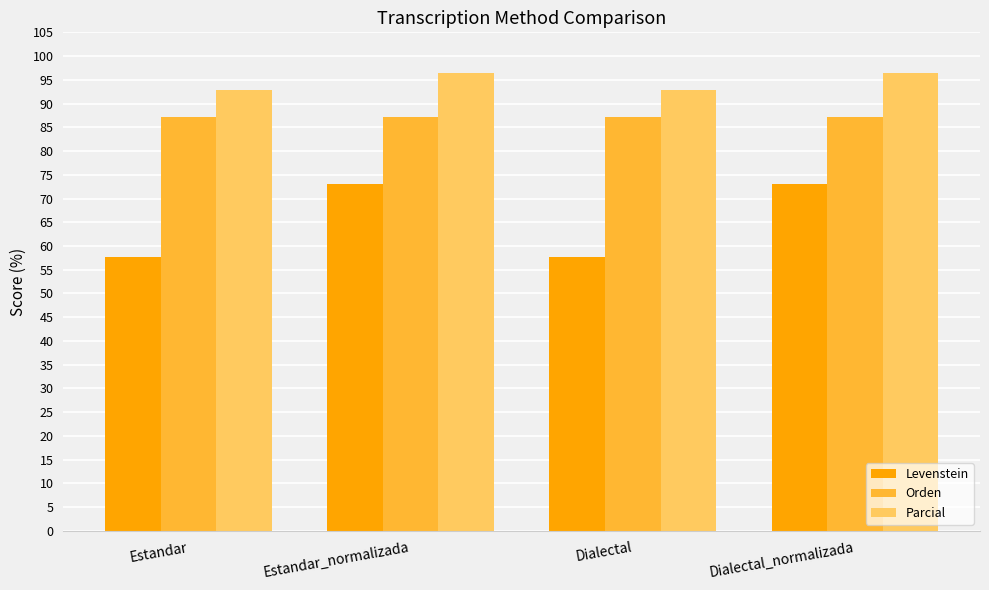

How many data points in Levenstein are less than 72?

2